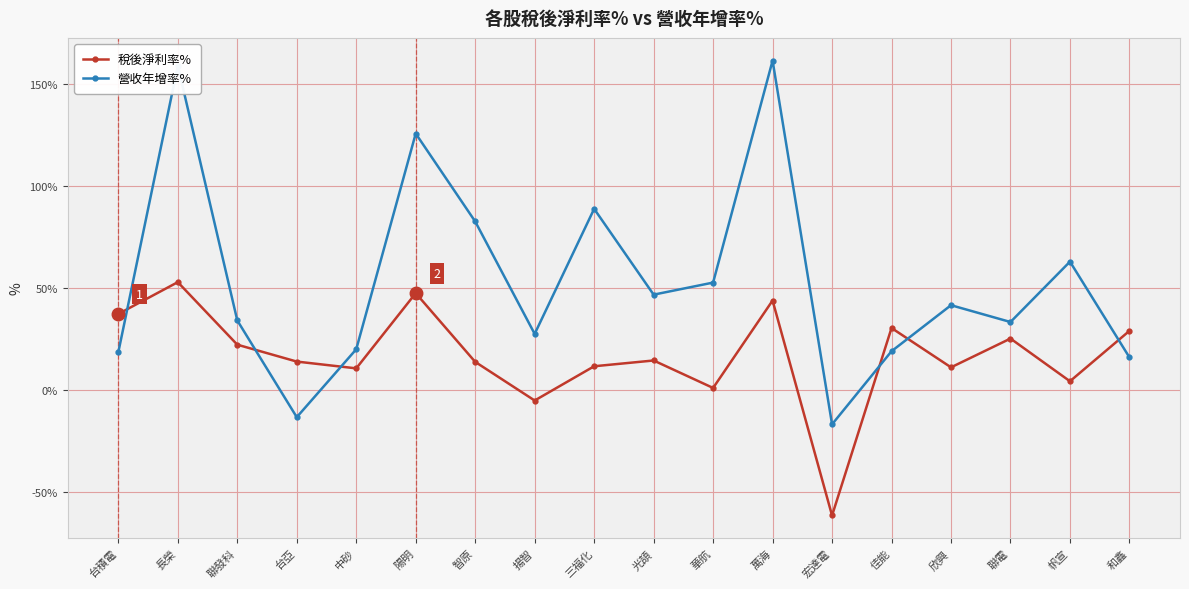

What are all the series names shown in the legend?

稅後淨利率%, 營收年增率%